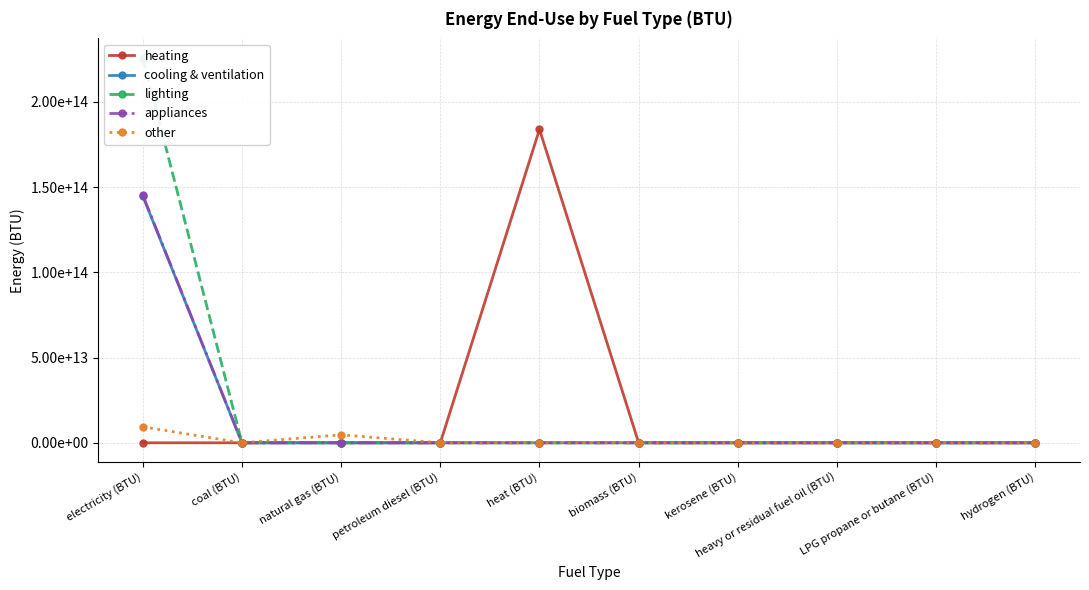

Reading left to right, extract all data points from this chart.

heating: electricity (BTU)=0	coal (BTU)=0	natural gas (BTU)=0	petroleum diesel (BTU)=0	heat (BTU)=183887000000000	biomass (BTU)=0	kerosene (BTU)=0	heavy or residual fuel oil (BTU)=0	LPG propane or butane (BTU)=0	hydrogen (BTU)=0
cooling & ventilation: electricity (BTU)=144804000000000	coal (BTU)=0	natural gas (BTU)=0	petroleum diesel (BTU)=0	heat (BTU)=0	biomass (BTU)=0	kerosene (BTU)=0	heavy or residual fuel oil (BTU)=0	LPG propane or butane (BTU)=0	hydrogen (BTU)=0
lighting: electricity (BTU)=225975000000000	coal (BTU)=0	natural gas (BTU)=0	petroleum diesel (BTU)=0	heat (BTU)=0	biomass (BTU)=0	kerosene (BTU)=0	heavy or residual fuel oil (BTU)=0	LPG propane or butane (BTU)=0	hydrogen (BTU)=0
appliances: electricity (BTU)=145306000000000	coal (BTU)=0	natural gas (BTU)=0	petroleum diesel (BTU)=0	heat (BTU)=0	biomass (BTU)=0	kerosene (BTU)=0	heavy or residual fuel oil (BTU)=0	LPG propane or butane (BTU)=0	hydrogen (BTU)=0
other: electricity (BTU)=9353000000000	coal (BTU)=0	natural gas (BTU)=4676500000000	petroleum diesel (BTU)=0	heat (BTU)=0	biomass (BTU)=0	kerosene (BTU)=0	heavy or residual fuel oil (BTU)=0	LPG propane or butane (BTU)=0	hydrogen (BTU)=0